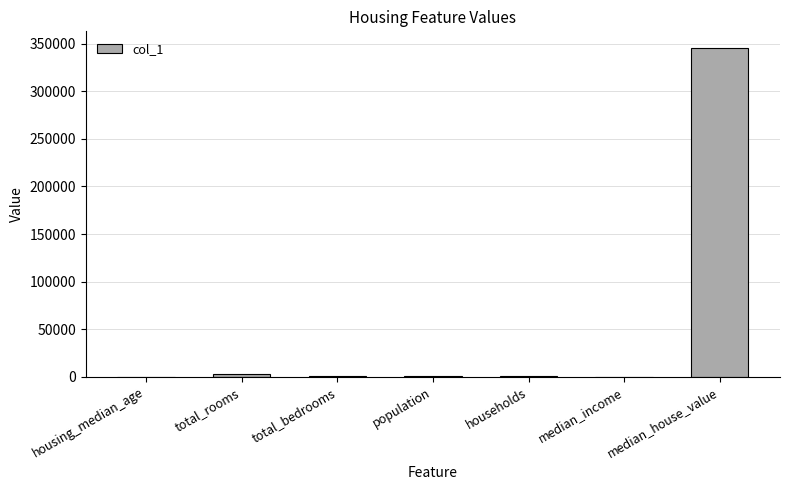

Read the value at median_house_value.

345900.0